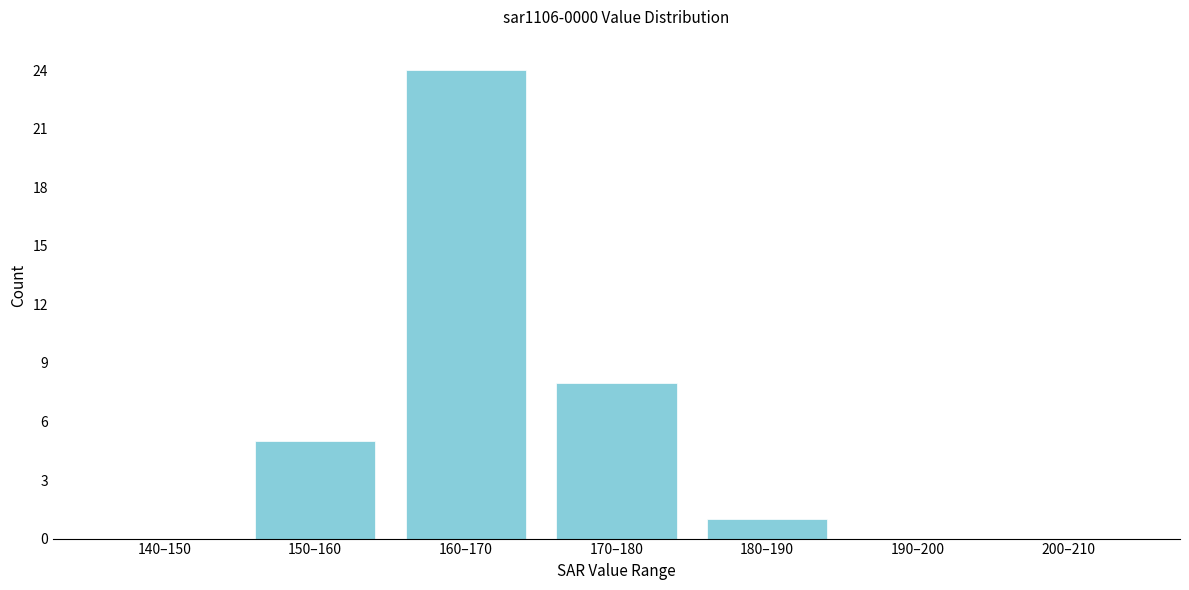

Reading right to left, what are all the values shown in this chart?

200–210=0	190–200=0	180–190=1	170–180=8	160–170=24	150–160=5	140–150=0